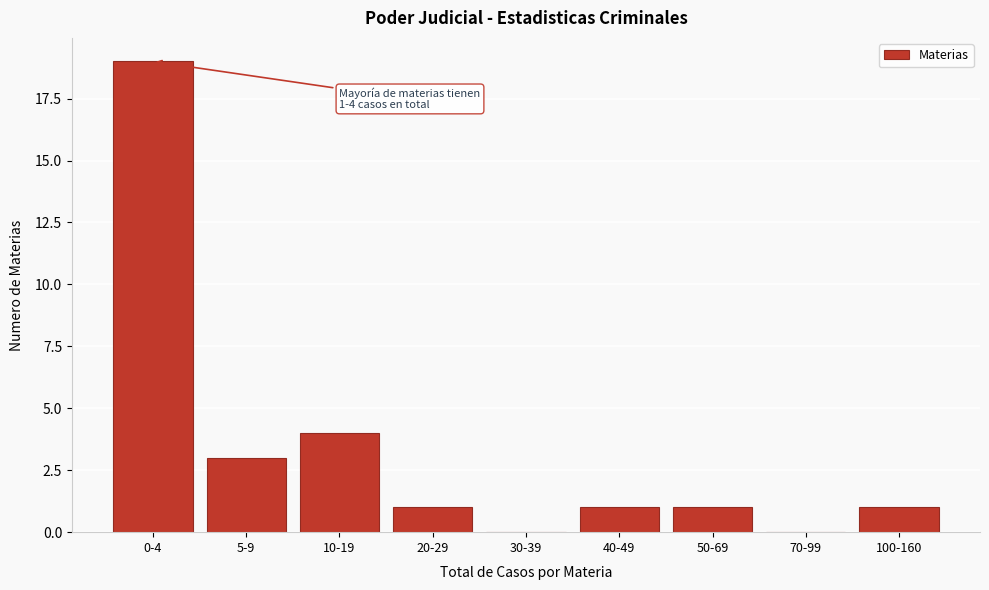

Reading right to left, what are all the values shown in this chart?

100-160=1	70-99=0	50-69=1	40-49=1	30-39=0	20-29=1	10-19=4	5-9=3	0-4=19